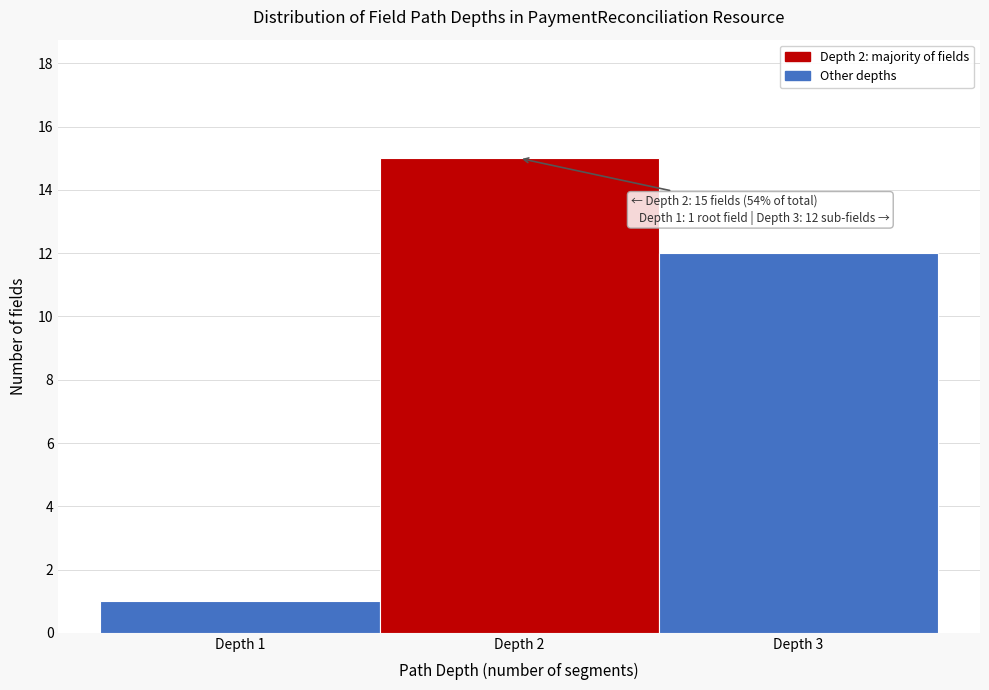

Over which range of the x-axis is the bar tallest?

1.5 to 2.5